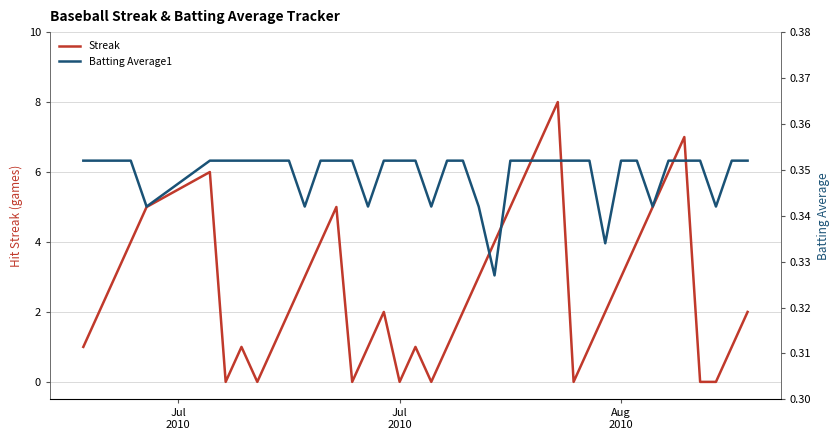

What is the difference between the second highest and second lowest values in the Streak series?

7